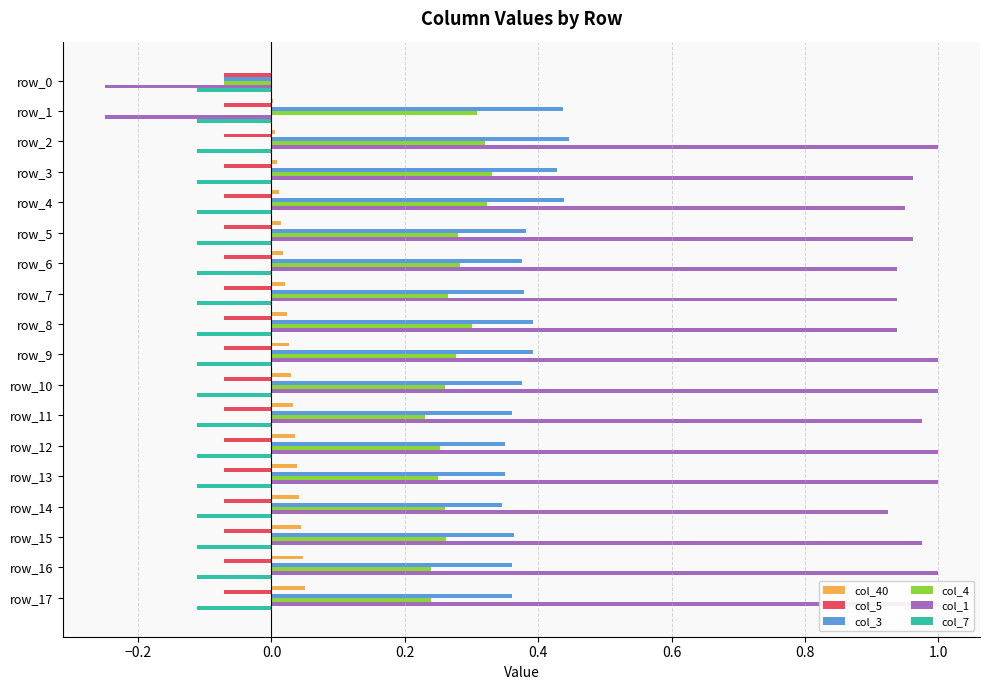

Between 11 and 13, which is larger?

13